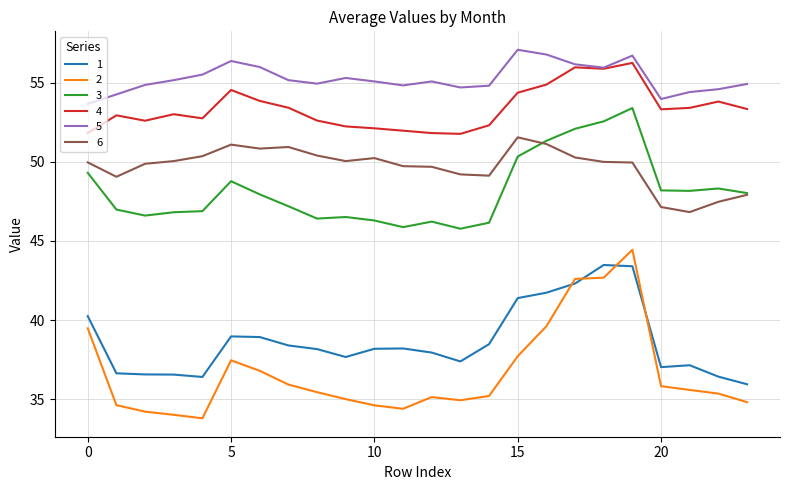

True or false: 6 and 1 intersect in this chart.

False